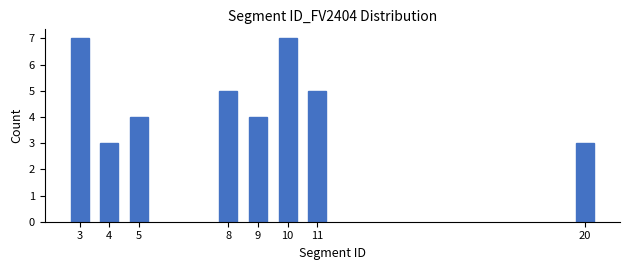

Reading right to left, transcribe all the data shown in this chart.

20=3	11=5	10=7	9=4	8=5	5=4	4=3	3=7